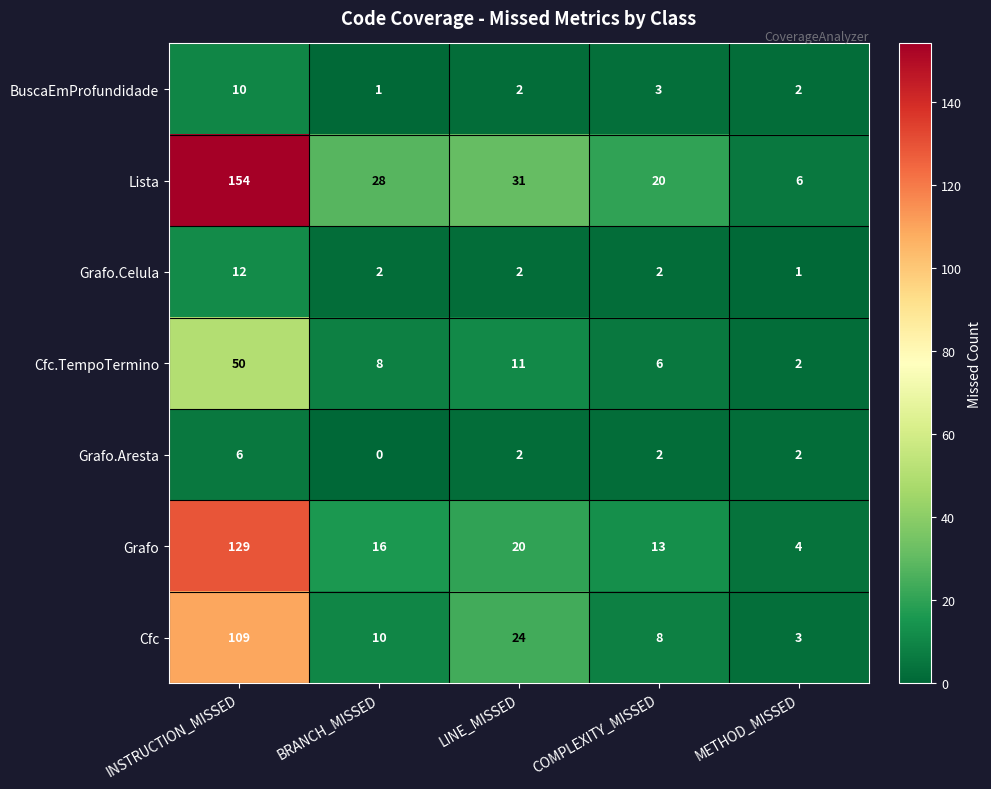

What value does the Lista series have at INSTRUCTION_MISSED?

154